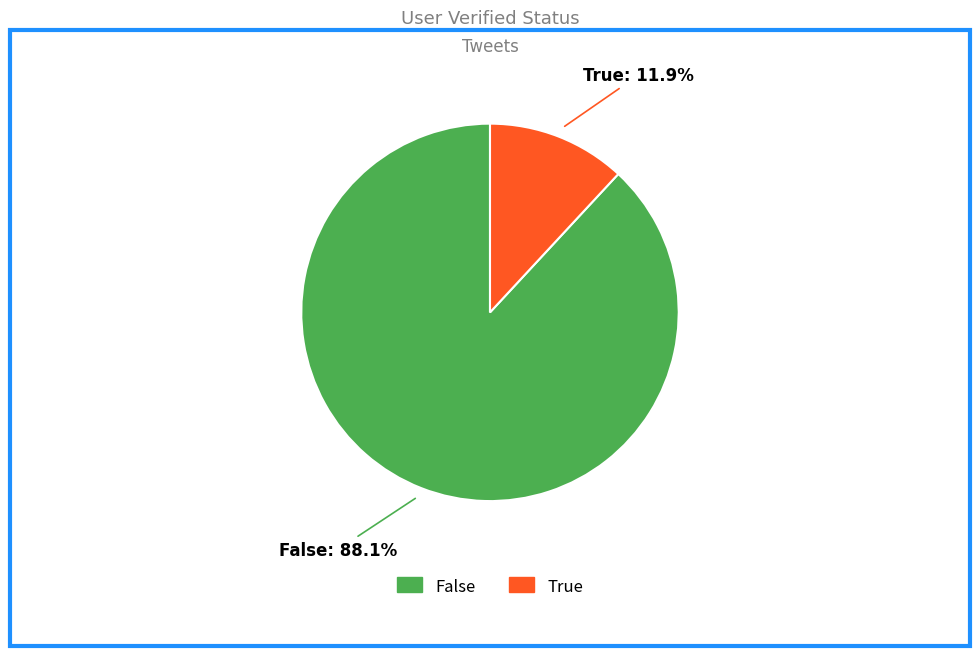

To the nearest percent, what is the average slice percentage?

50%